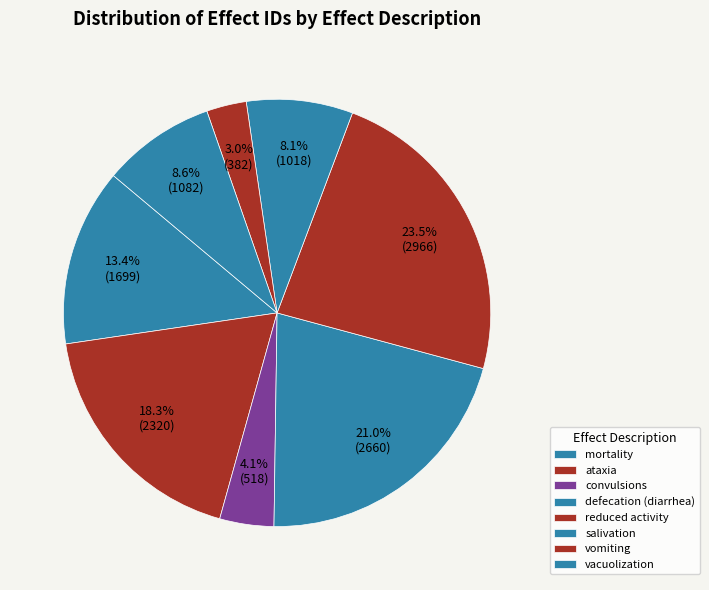

What is the total percentage of convulsions and defecation (diarrhea)?

25.1%